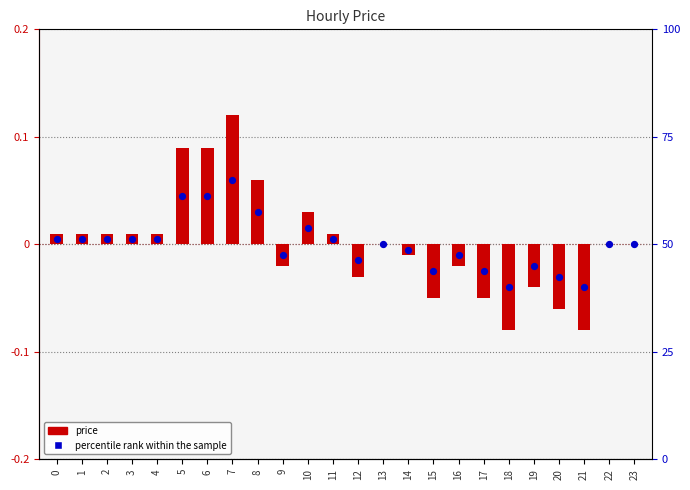

Which series has the largest Y range (max minus min)?

price